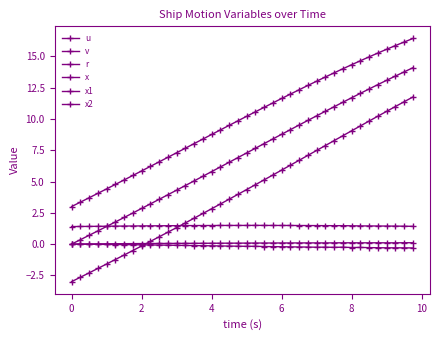

True or false: u has more than 1 interior local peaks.

True